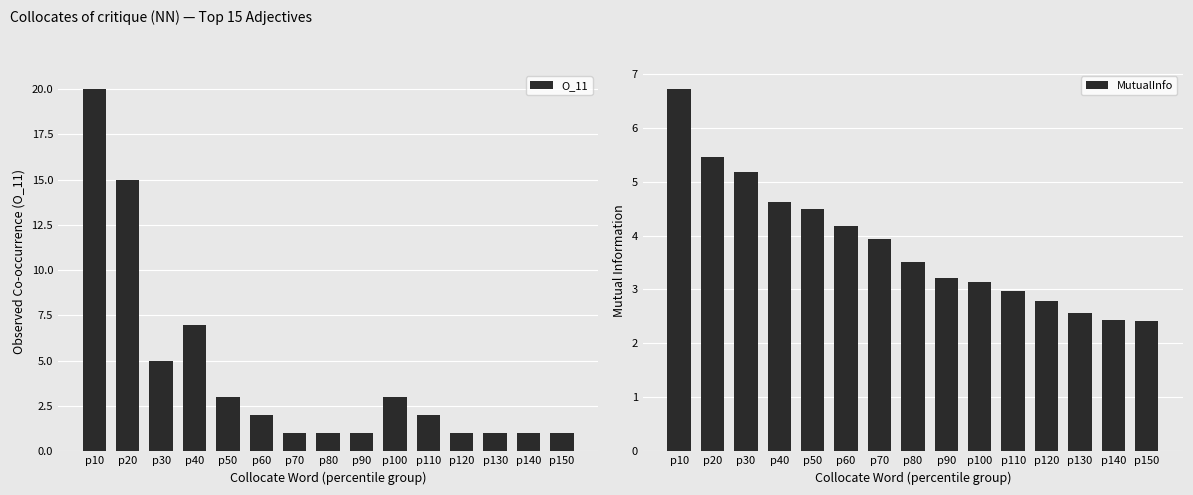

Which series has the largest total across all categories?

O_11